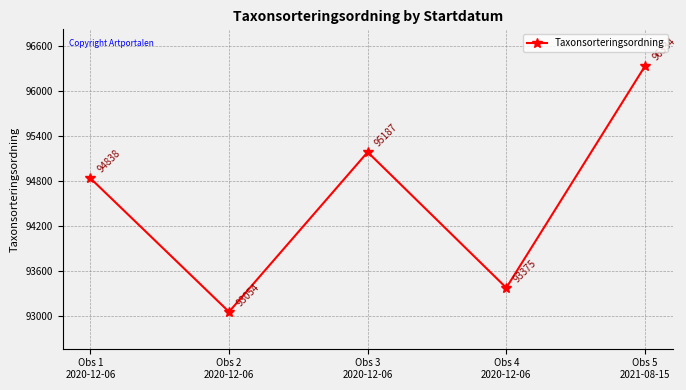

Where is the data nearest to the value 94694?

Obs 1
2020-12-06